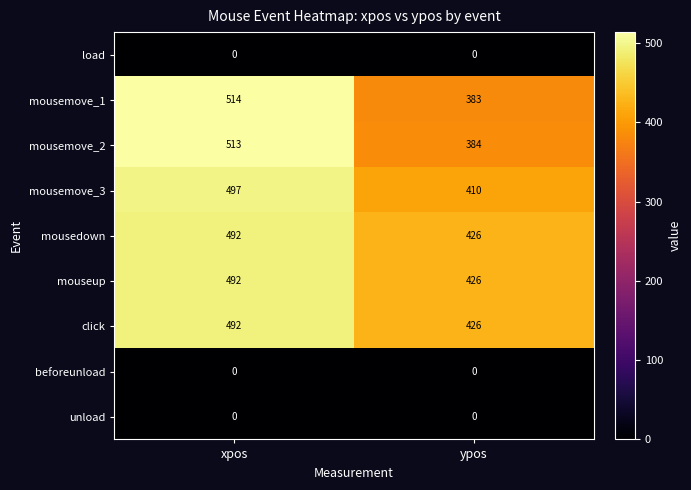

The mousemove_2 series shows 384 at ypos. True or false?

True